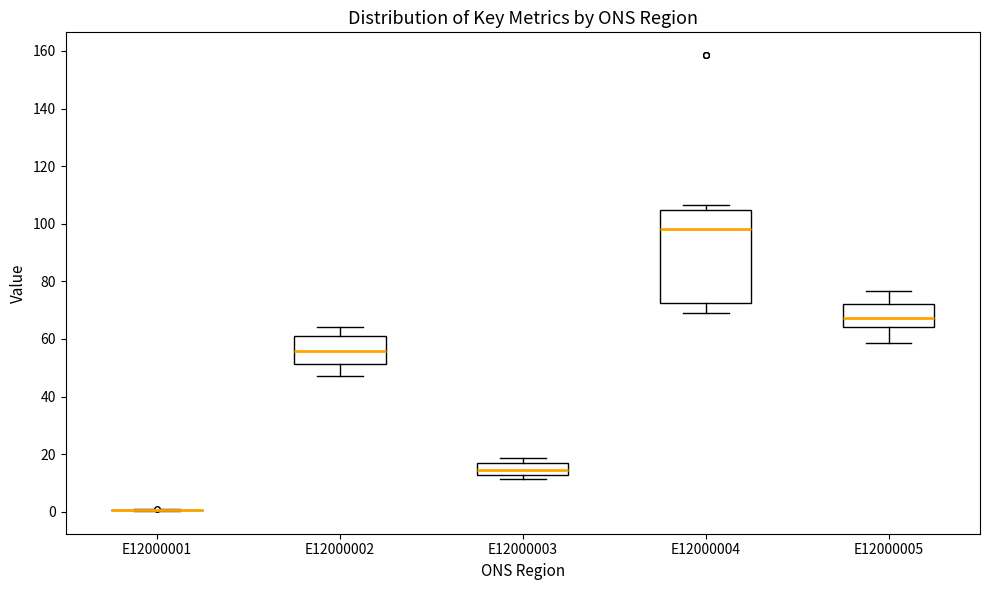

Comparing the boxes themselves (not the whiskers), which one is the tallest?

E12000004